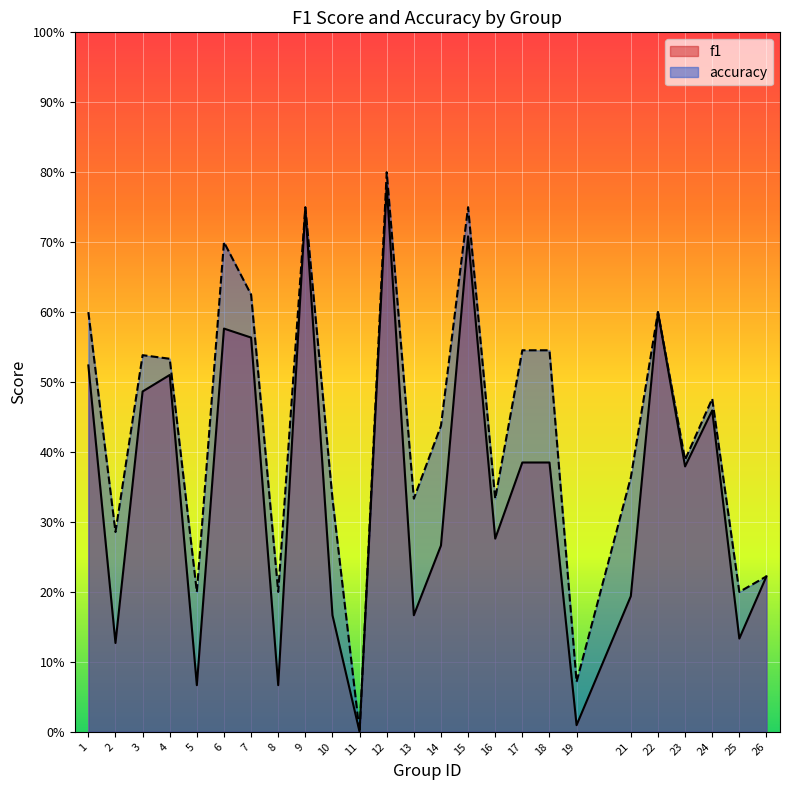

Rank the categories by f1 value from highest to lowest.

12, 9, 15, 22, 6, 7, 1, 4, 3, 24, 17, 18, 23, 16, 14, 26, 21, 10, 13, 25, 2, 5, 8, 19, 11